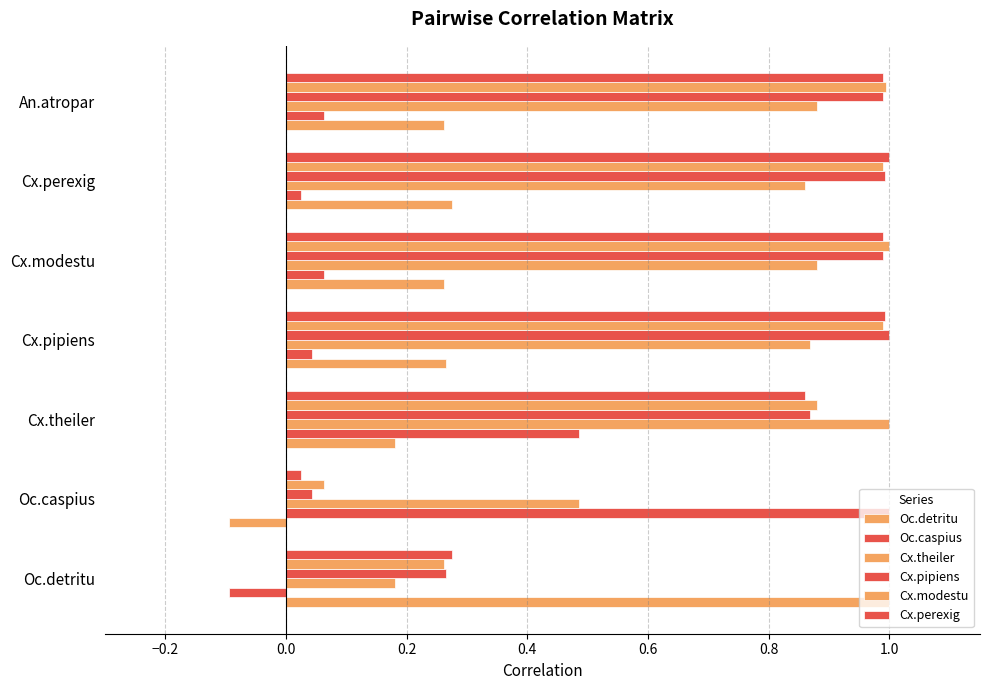

How many values in the Oc.caspius series exceed 0?

6